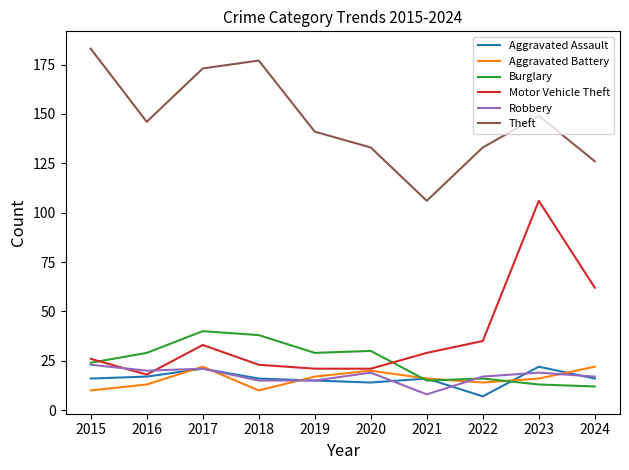

Reading left to right, extract all data points from this chart.

Aggravated Assault: 2015=16	2016=17	2017=21	2018=16	2019=15	2020=14	2021=16	2022=7	2023=22	2024=16
Aggravated Battery: 2015=10	2016=13	2017=22	2018=10	2019=17	2020=20	2021=16	2022=14	2023=16	2024=22
Burglary: 2015=24	2016=29	2017=40	2018=38	2019=29	2020=30	2021=15	2022=16	2023=13	2024=12
Motor Vehicle Theft: 2015=26	2016=18	2017=33	2018=23	2019=21	2020=21	2021=29	2022=35	2023=106	2024=62
Robbery: 2015=23	2016=20	2017=21	2018=15	2019=15	2020=19	2021=8	2022=17	2023=19	2024=17
Theft: 2015=183	2016=146	2017=173	2018=177	2019=141	2020=133	2021=106	2022=133	2023=149	2024=126